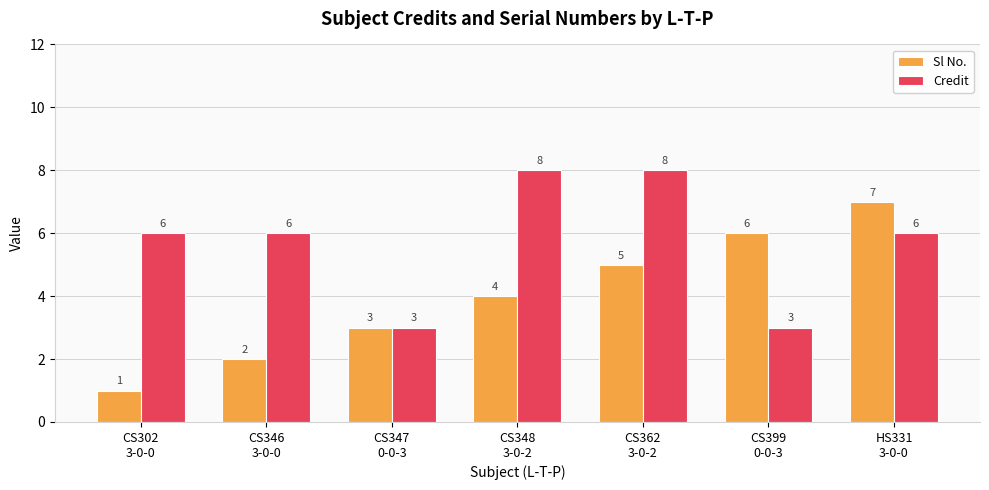

The value of Sl No. at CS302
3-0-0 is 1. True or false?

True